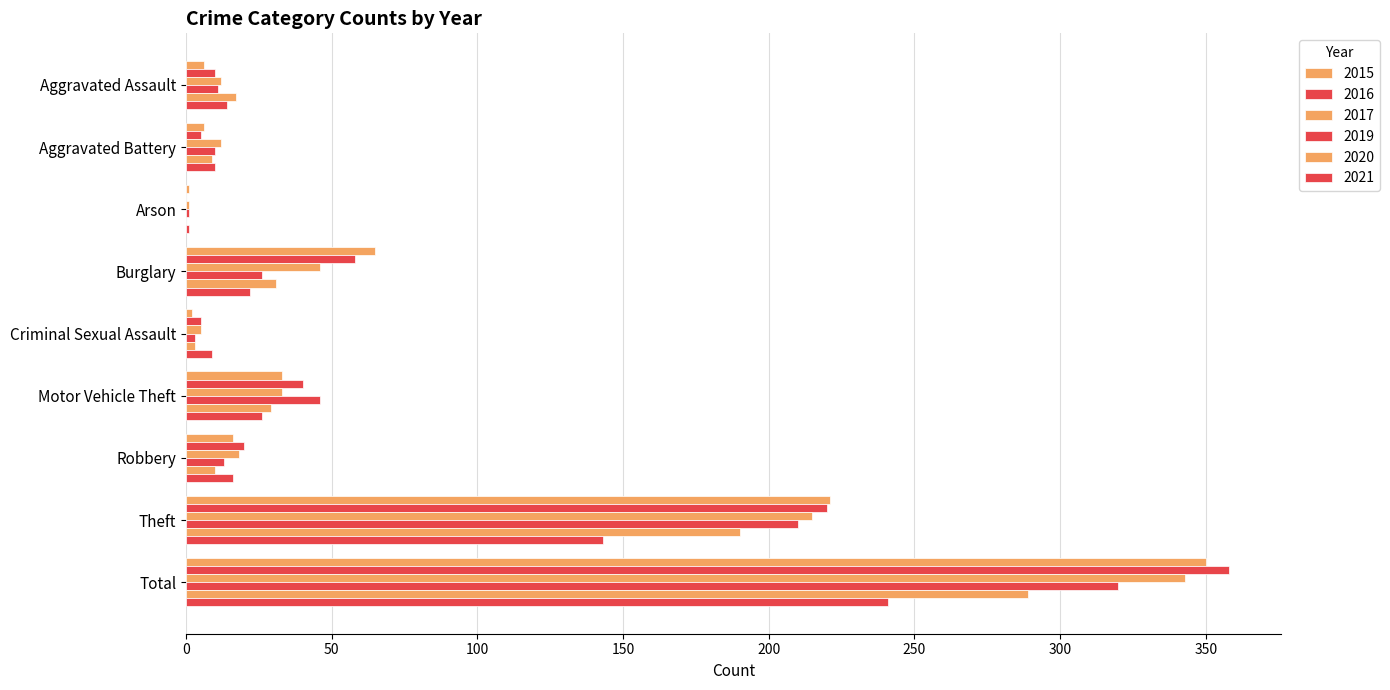

How many categories are shown in the chart?

9